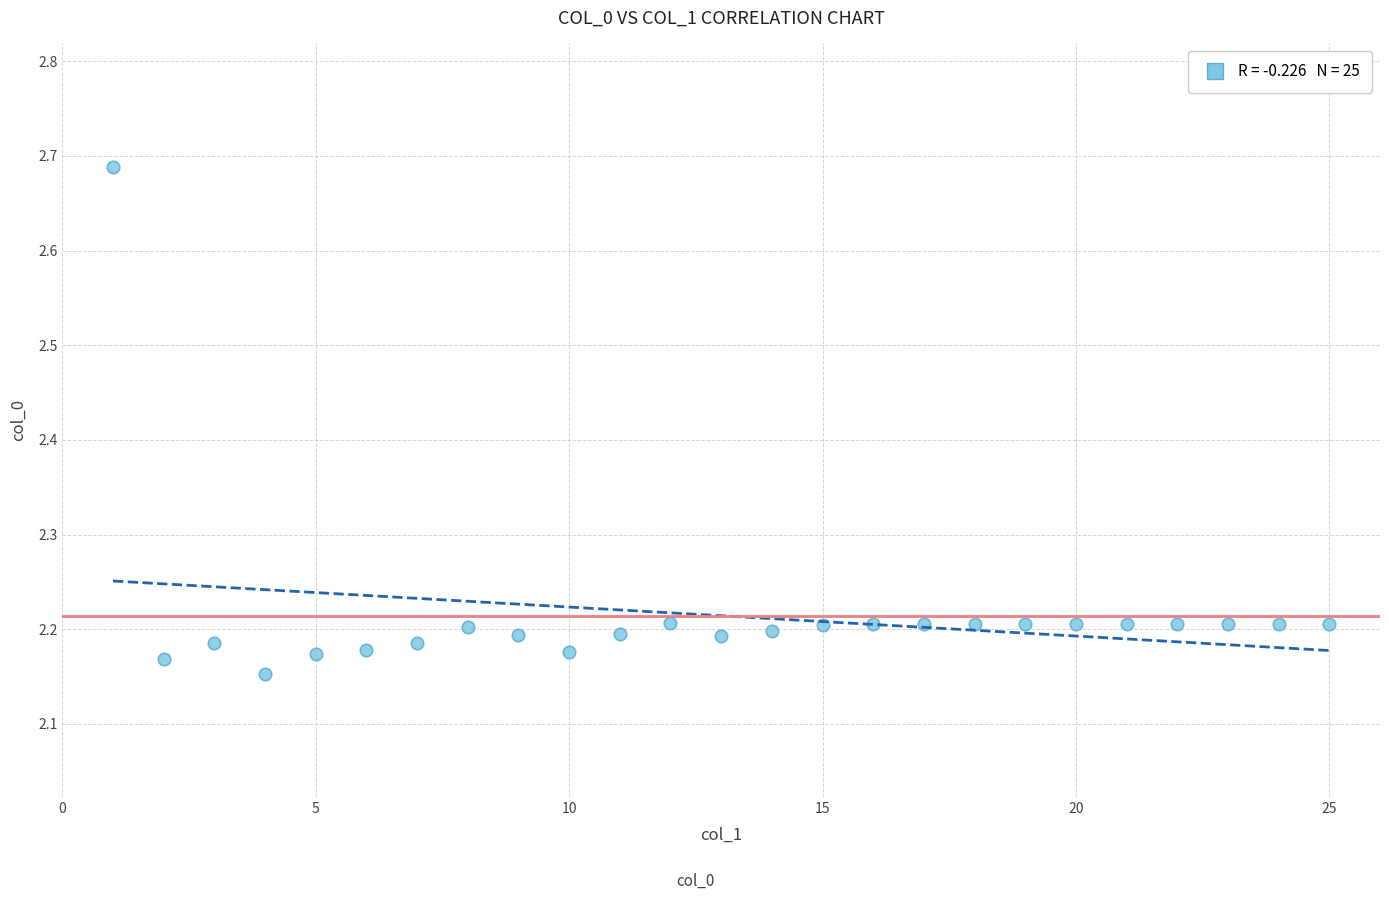

What is the range of Y values (max minus min)?

0.5